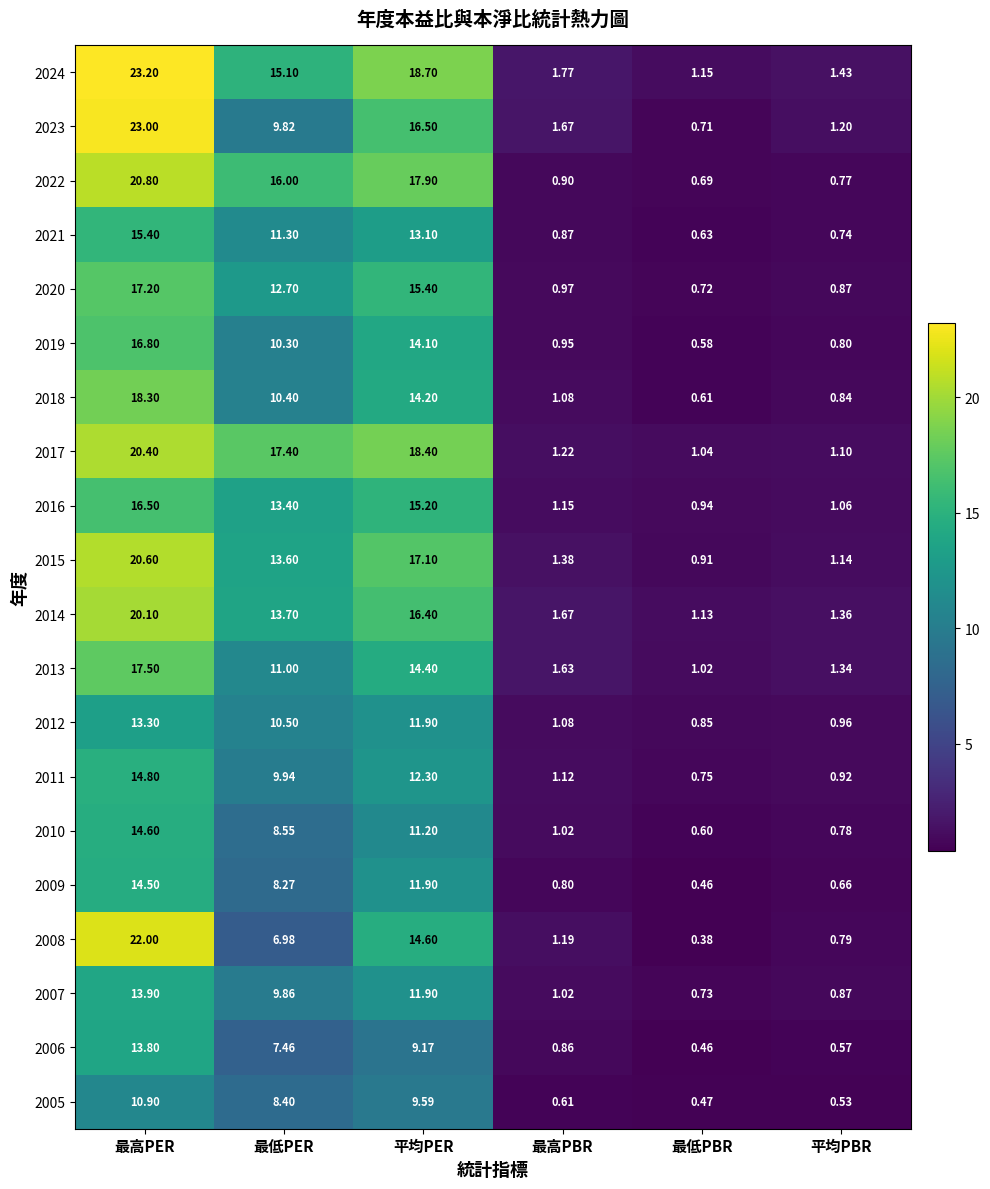

Which category has the lowest value across all series?

最低PBR